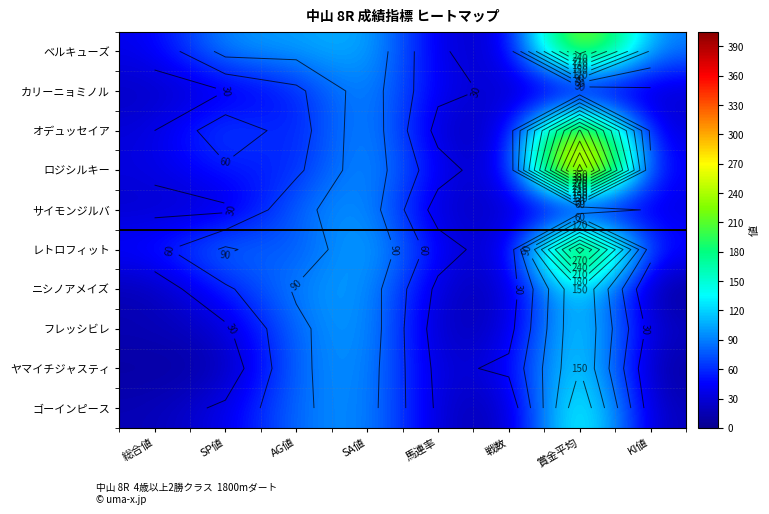

What is the difference between the second highest and second lowest values in the サイモンジルバ series?

66